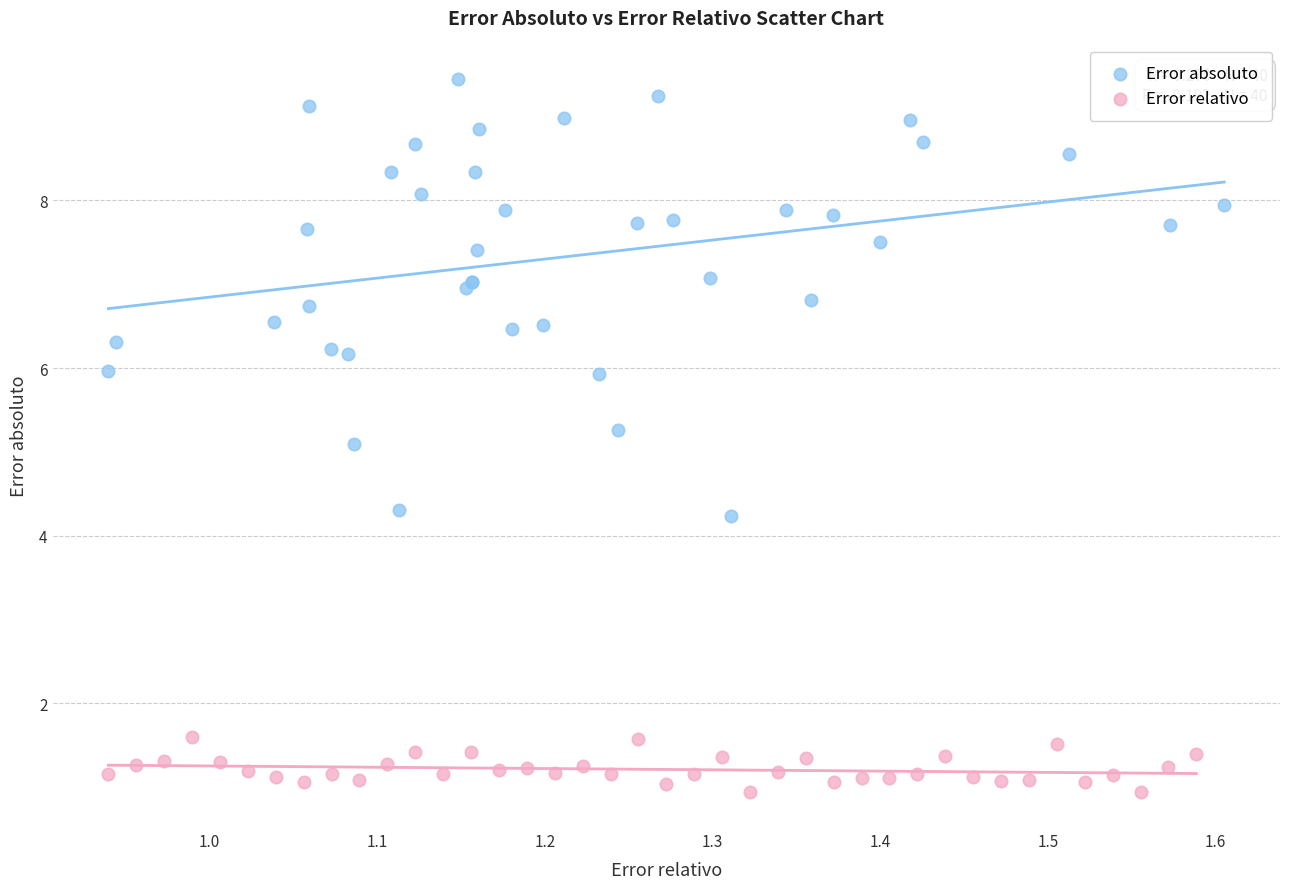

Which series reaches the minimum Y coordinate?

Error relativo